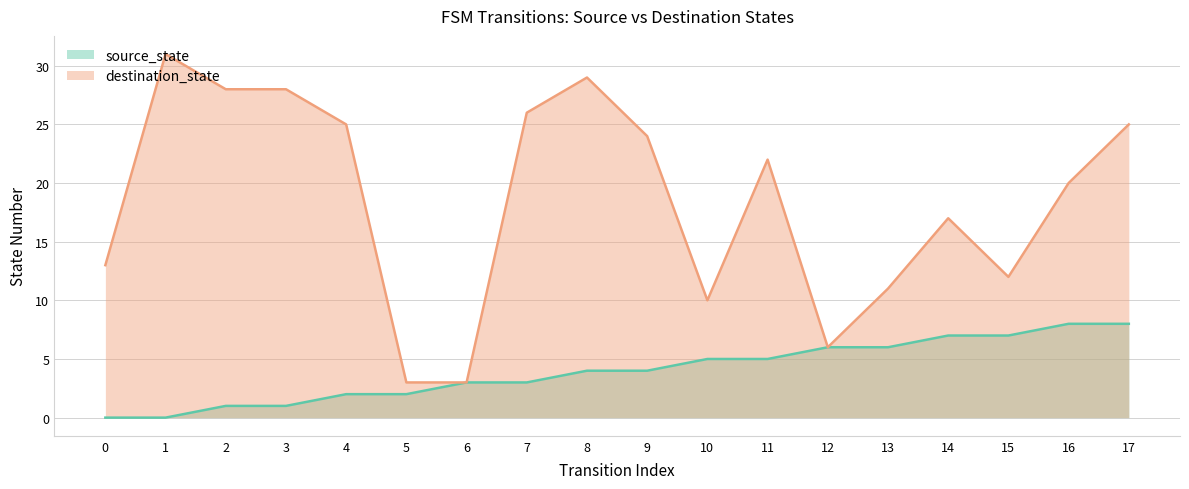

True or false: source_state and destination_state cross at least once.

False